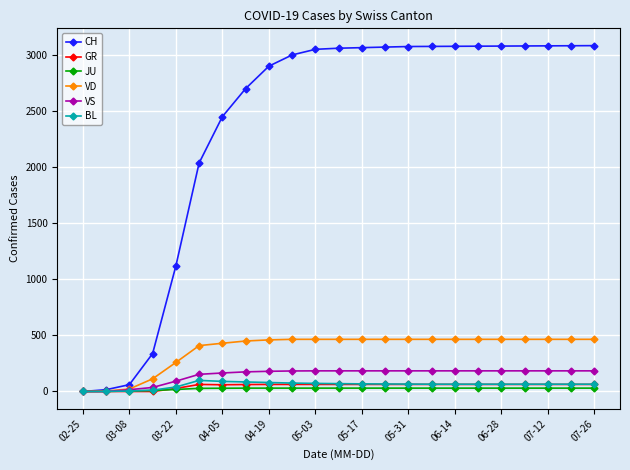

Which series has the widest spread of values?

CH